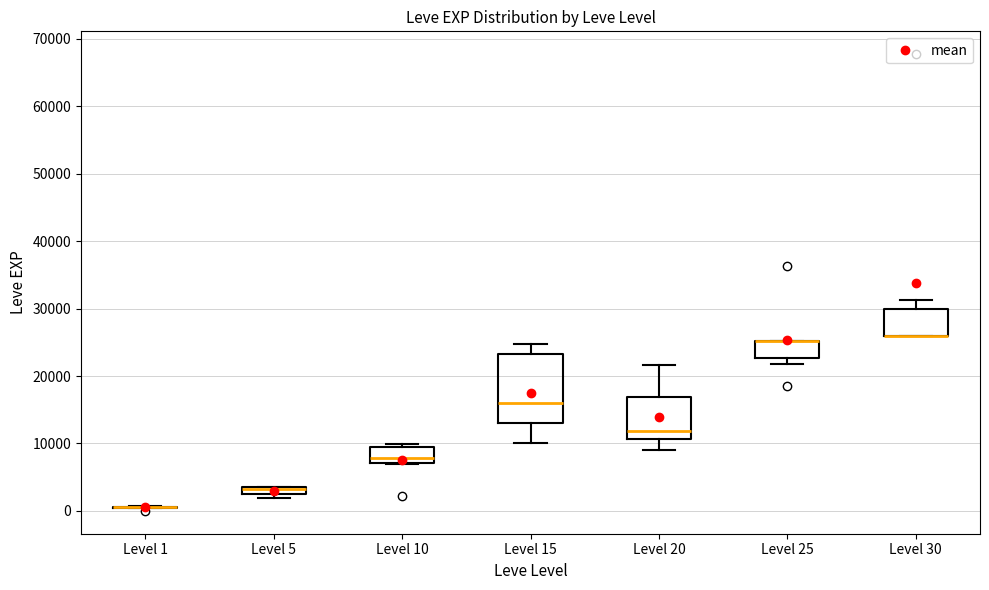

Comparing the boxes themselves (not the whiskers), which one is the tallest?

Level 15